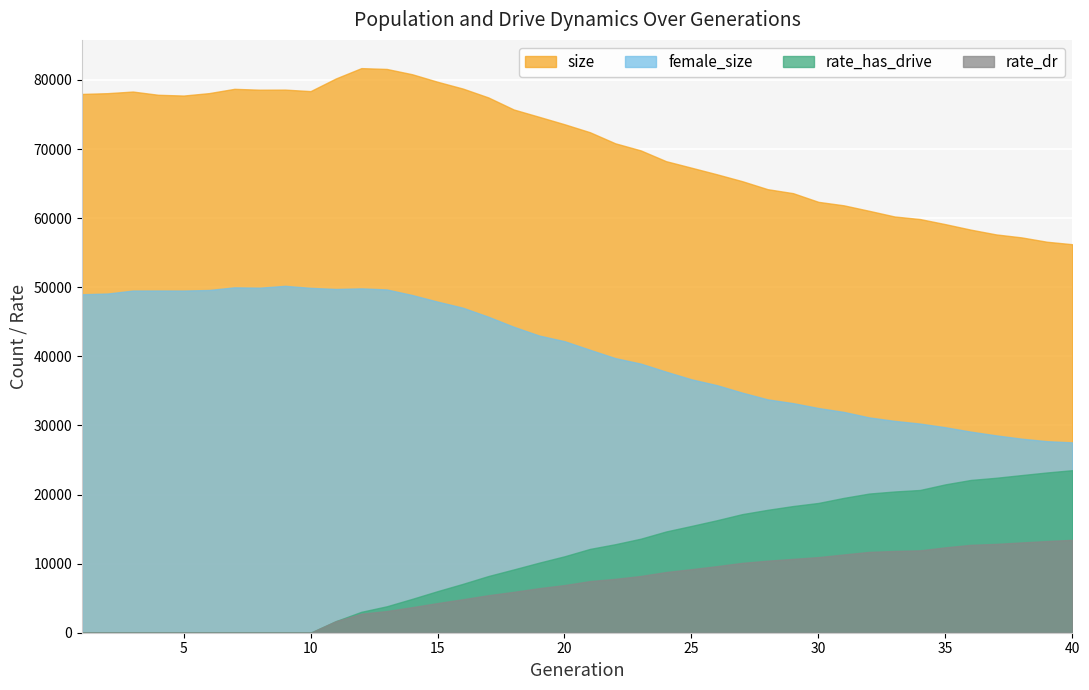

The value of rate_has_drive at 10 is 11794.2. True or false?

False